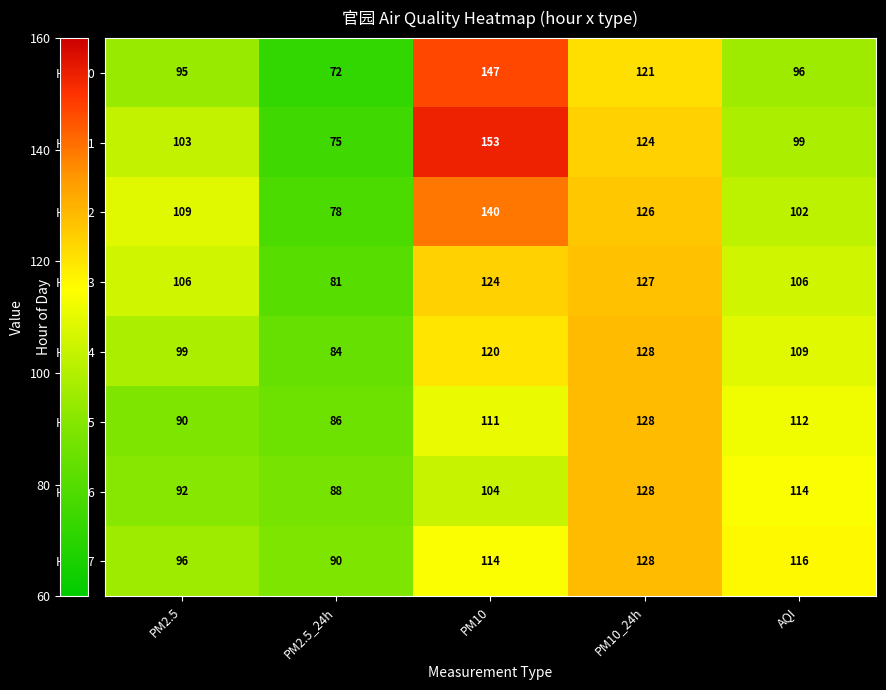

What is the spread (max minus min) of values at PM10_24h?

7